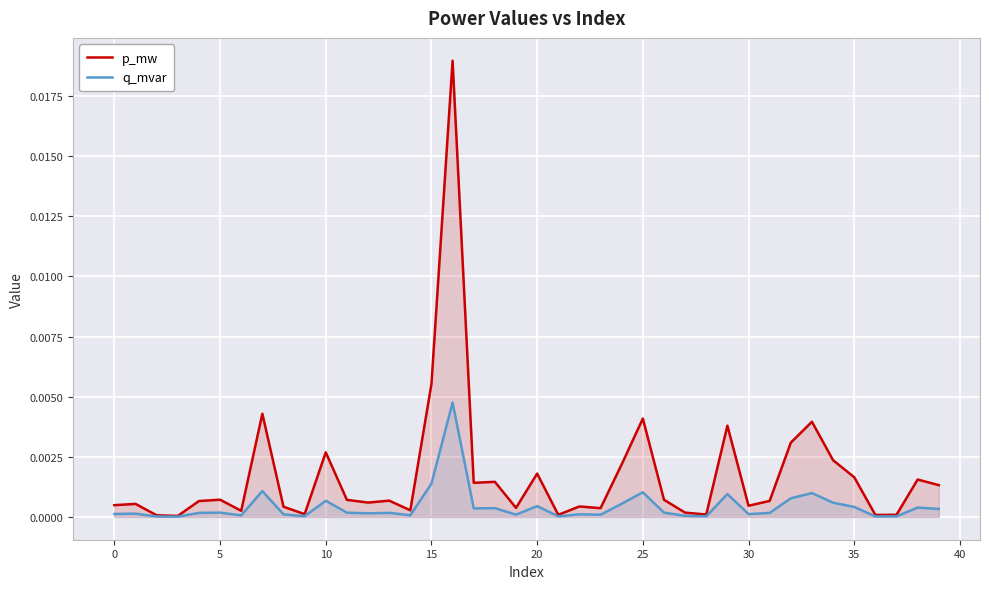

Which series changed the most between 20 and 25?

p_mw